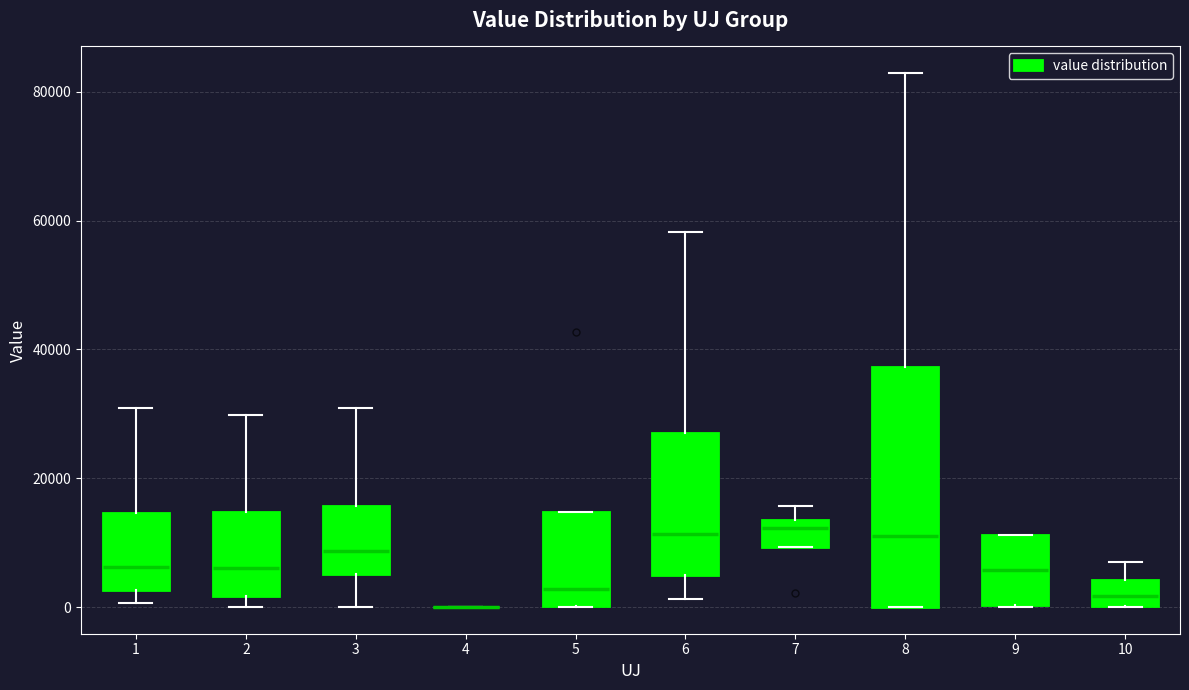

Reading left to right, read every box against the y-axis: the position of its median line, the range the box covers, and the ends of its whiskers. The values are not printed on the chart, so give them approximately, as read against the axis.

1: median 6000, box 2000 to 14000, whiskers 0 to 30000
2: median 6000, box 2000 to 14000, whiskers 0 to 30000
3: median 8000, box 6000 to 16000, whiskers 0 to 30000
4: box collapsed to a line at 0, whiskers 0 to 0
5: median 2000, box 0 to 14000, whiskers 0 to 14000
6: median 12000, box 4000 to 26000, whiskers 2000 to 58000
7: median 12000, box 10000 to 14000, whiskers 10000 to 16000
8: median 12000, box 0 to 38000, whiskers 0 to 82000
9: median 6000, box 0 to 12000, whiskers 0 to 12000
10: median 2000, box 0 to 4000, whiskers 0 to 8000